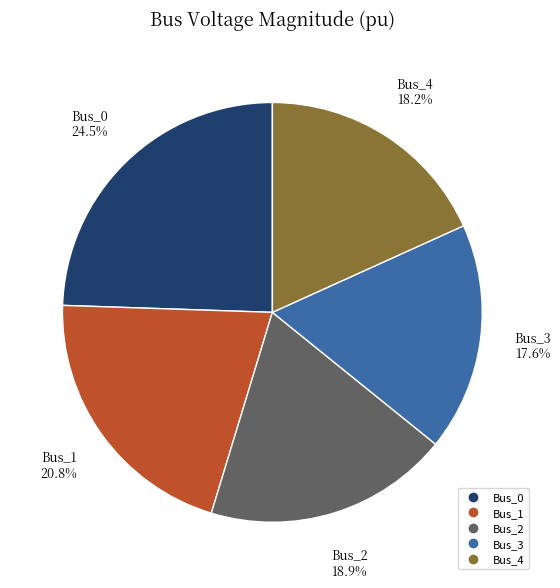

Is it true that Bus_1 is 12% of the pie?

False